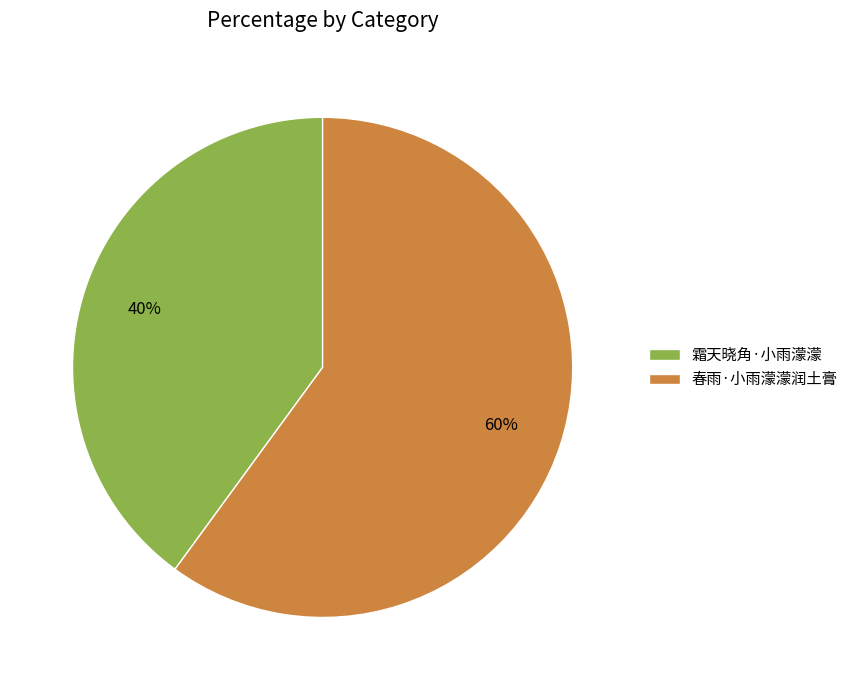

Combined, do 春雨·小雨濛濛润土膏 and 霜天晓角·小雨濛濛 account for over 50%?

Yes